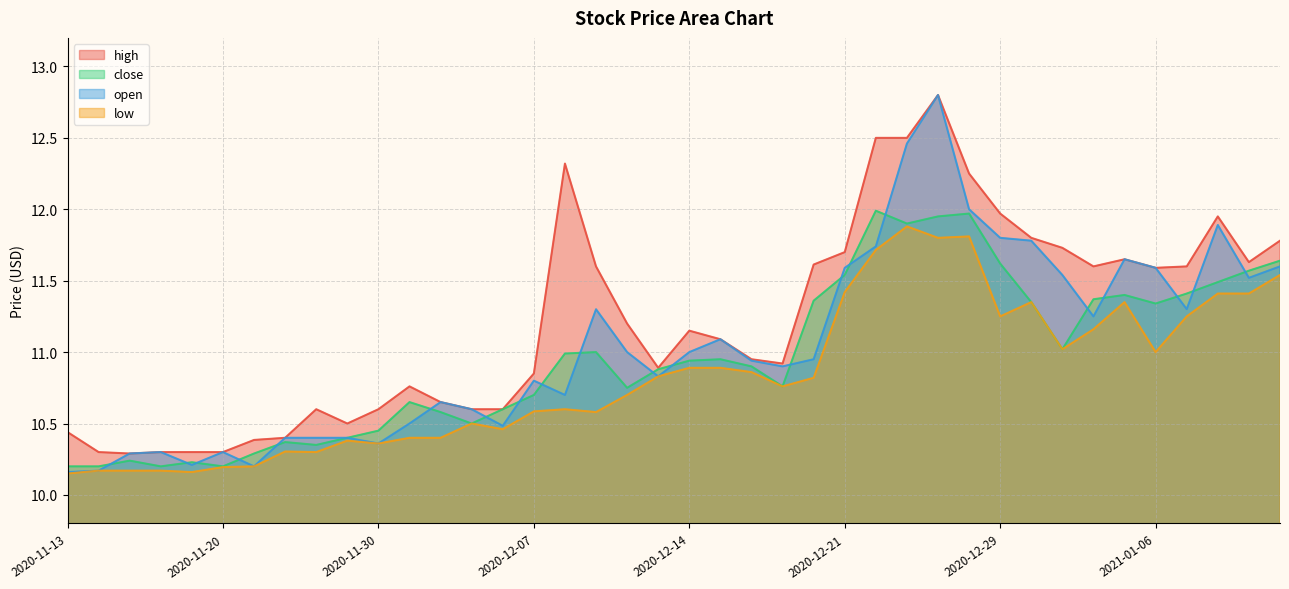

Reading left to right, list all the values displayed in this chart.

high: 2020-11-13=10.4	2020-11-16=10.3	2020-11-17=10.3	2020-11-18=10.3	2020-11-19=10.3	2020-11-20=10.3	2020-11-23=10.4	2020-11-24=10.4	2020-11-25=10.6	2020-11-27=10.5	2020-11-30=10.6	2020-12-01=10.8	2020-12-02=10.7	2020-12-03=10.6	2020-12-04=10.6	2020-12-07=10.8	2020-12-08=12.3	2020-12-09=11.6	2020-12-10=11.2	2020-12-11=10.9	2020-12-14=11.2	2020-12-15=11.1	2020-12-16=10.9	2020-12-17=10.9	2020-12-18=11.6	2020-12-21=11.7	2020-12-22=12.5	2020-12-23=12.5	2020-12-24=12.8	2020-12-28=12.2	2020-12-29=12.0	2020-12-30=11.8	2020-12-31=11.7	2021-01-04=11.6	2021-01-05=11.7	2021-01-06=11.6	2021-01-07=11.6	2021-01-08=11.9	2021-01-11=11.6	2021-01-12=11.8
close: 2020-11-13=10.2	2020-11-16=10.2	2020-11-17=10.2	2020-11-18=10.2	2020-11-19=10.2	2020-11-20=10.2	2020-11-23=10.3	2020-11-24=10.4	2020-11-25=10.3	2020-11-27=10.4	2020-11-30=10.4	2020-12-01=10.7	2020-12-02=10.6	2020-12-03=10.5	2020-12-04=10.6	2020-12-07=10.7	2020-12-08=11.0	2020-12-09=11.0	2020-12-10=10.8	2020-12-11=10.9	2020-12-14=10.9	2020-12-15=10.9	2020-12-16=10.9	2020-12-17=10.8	2020-12-18=11.4	2020-12-21=11.5	2020-12-22=12.0	2020-12-23=11.9	2020-12-24=11.9	2020-12-28=12.0	2020-12-29=11.6	2020-12-30=11.3	2020-12-31=11.0	2021-01-04=11.4	2021-01-05=11.4	2021-01-06=11.3	2021-01-07=11.4	2021-01-08=11.5	2021-01-11=11.6	2021-01-12=11.6
open: 2020-11-13=10.2	2020-11-16=10.2	2020-11-17=10.3	2020-11-18=10.3	2020-11-19=10.2	2020-11-20=10.3	2020-11-23=10.2	2020-11-24=10.4	2020-11-25=10.4	2020-11-27=10.4	2020-11-30=10.4	2020-12-01=10.5	2020-12-02=10.7	2020-12-03=10.6	2020-12-04=10.5	2020-12-07=10.8	2020-12-08=10.7	2020-12-09=11.3	2020-12-10=11.0	2020-12-11=10.8	2020-12-14=11.0	2020-12-15=11.1	2020-12-16=10.9	2020-12-17=10.9	2020-12-18=10.9	2020-12-21=11.6	2020-12-22=11.7	2020-12-23=12.5	2020-12-24=12.8	2020-12-28=12.0	2020-12-29=11.8	2020-12-30=11.8	2020-12-31=11.5	2021-01-04=11.2	2021-01-05=11.7	2021-01-06=11.6	2021-01-07=11.3	2021-01-08=11.9	2021-01-11=11.5	2021-01-12=11.6
low: 2020-11-13=10.2	2020-11-16=10.2	2020-11-17=10.2	2020-11-18=10.2	2020-11-19=10.2	2020-11-20=10.2	2020-11-23=10.2	2020-11-24=10.3	2020-11-25=10.3	2020-11-27=10.4	2020-11-30=10.4	2020-12-01=10.4	2020-12-02=10.4	2020-12-03=10.5	2020-12-04=10.5	2020-12-07=10.6	2020-12-08=10.6	2020-12-09=10.6	2020-12-10=10.7	2020-12-11=10.8	2020-12-14=10.9	2020-12-15=10.9	2020-12-16=10.9	2020-12-17=10.8	2020-12-18=10.8	2020-12-21=11.4	2020-12-22=11.7	2020-12-23=11.9	2020-12-24=11.8	2020-12-28=11.8	2020-12-29=11.2	2020-12-30=11.3	2020-12-31=11.0	2021-01-04=11.2	2021-01-05=11.3	2021-01-06=11.0	2021-01-07=11.2	2021-01-08=11.4	2021-01-11=11.4	2021-01-12=11.5